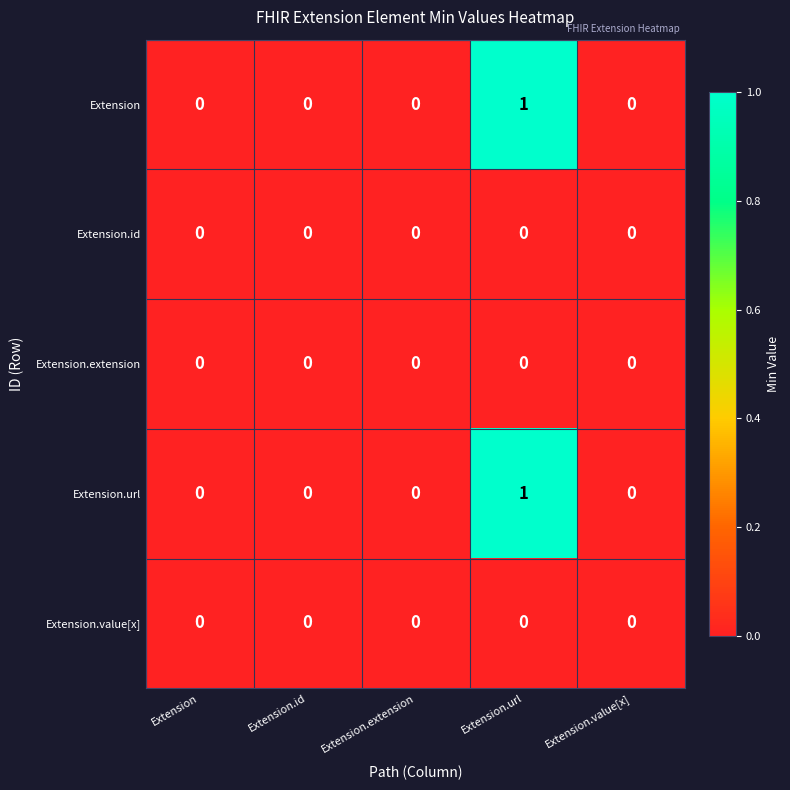

Reading left to right, list all the values displayed in this chart.

Extension: Extension=0	Extension.id=0	Extension.extension=0	Extension.url=1	Extension.value[x]=0
Extension.id: Extension=0	Extension.id=0	Extension.extension=0	Extension.url=0	Extension.value[x]=0
Extension.extension: Extension=0	Extension.id=0	Extension.extension=0	Extension.url=0	Extension.value[x]=0
Extension.url: Extension=0	Extension.id=0	Extension.extension=0	Extension.url=1	Extension.value[x]=0
Extension.value[x]: Extension=0	Extension.id=0	Extension.extension=0	Extension.url=0	Extension.value[x]=0